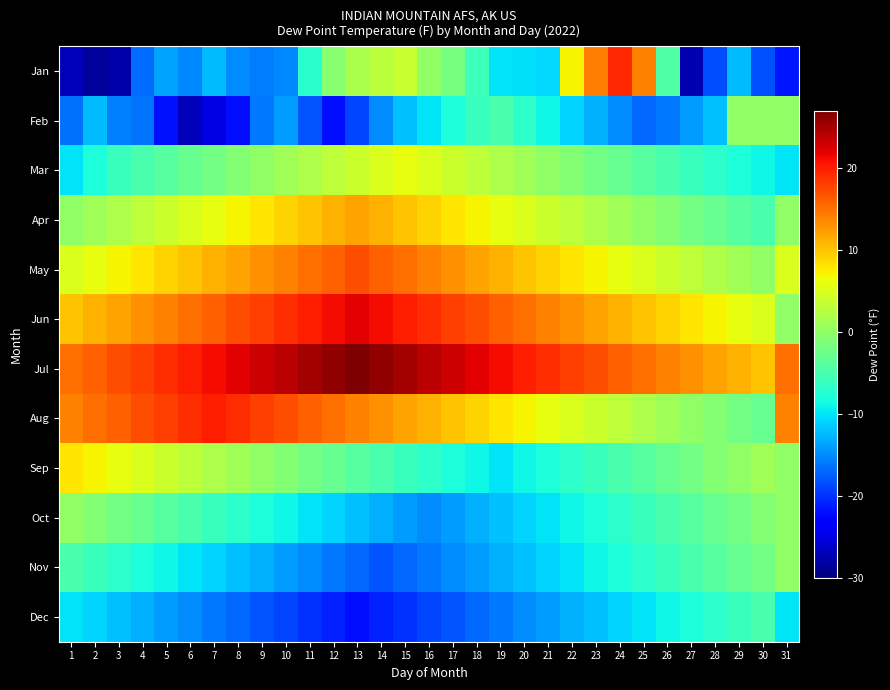

Which series has the largest total across all categories?

Jul